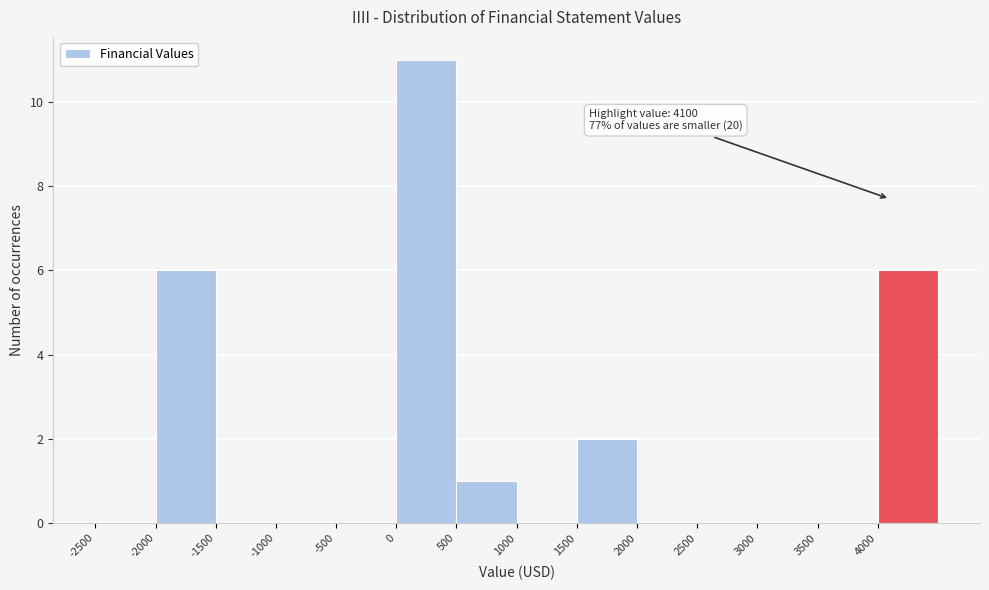

Over which range of the x-axis is the bar tallest?

0 to 500